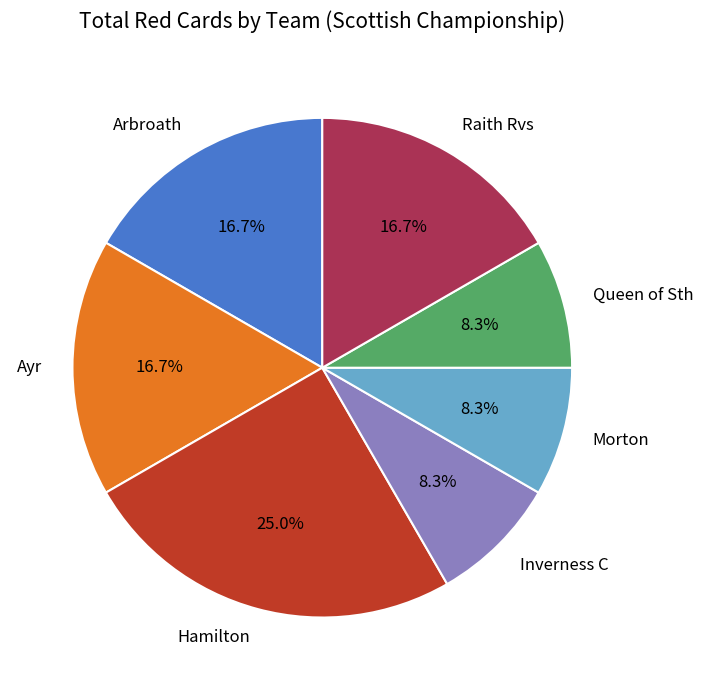

Approximately how many times larger is the value at Hamilton compared to Morton?

3.0